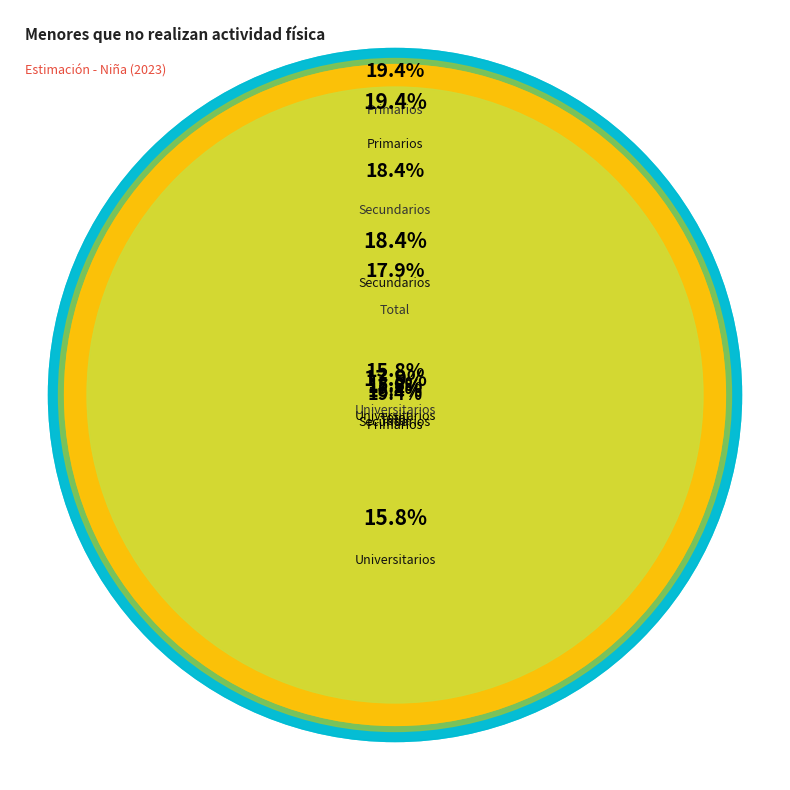

Is there any slice that represents more than half of the pie?

No